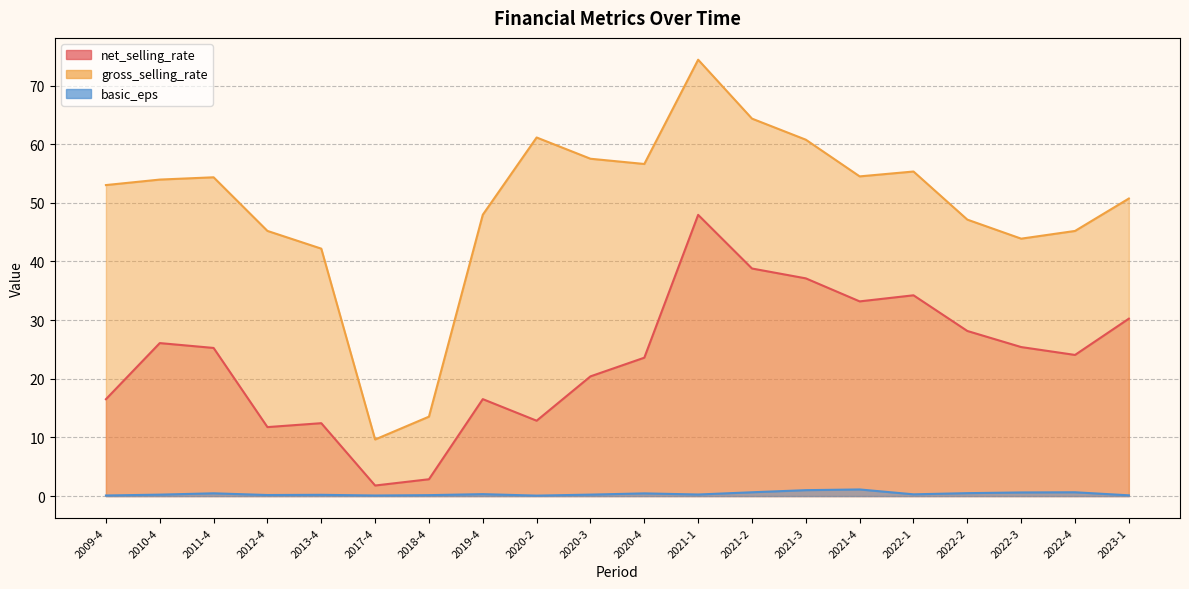

What are all the series names shown in the legend?

net_selling_rate, gross_selling_rate, basic_eps